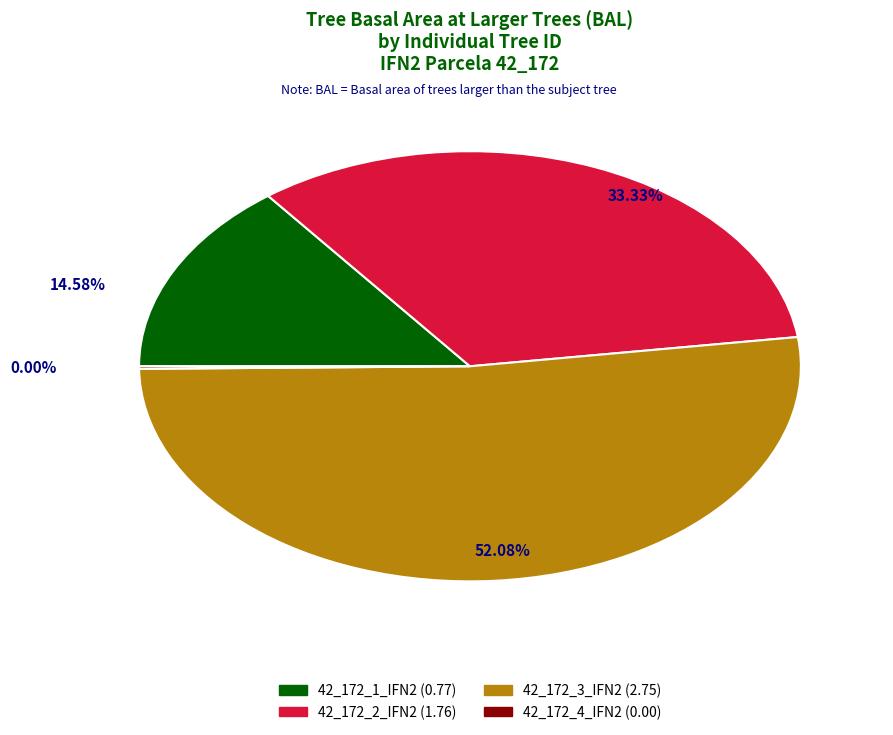

Count the number of slices in the pie.

4